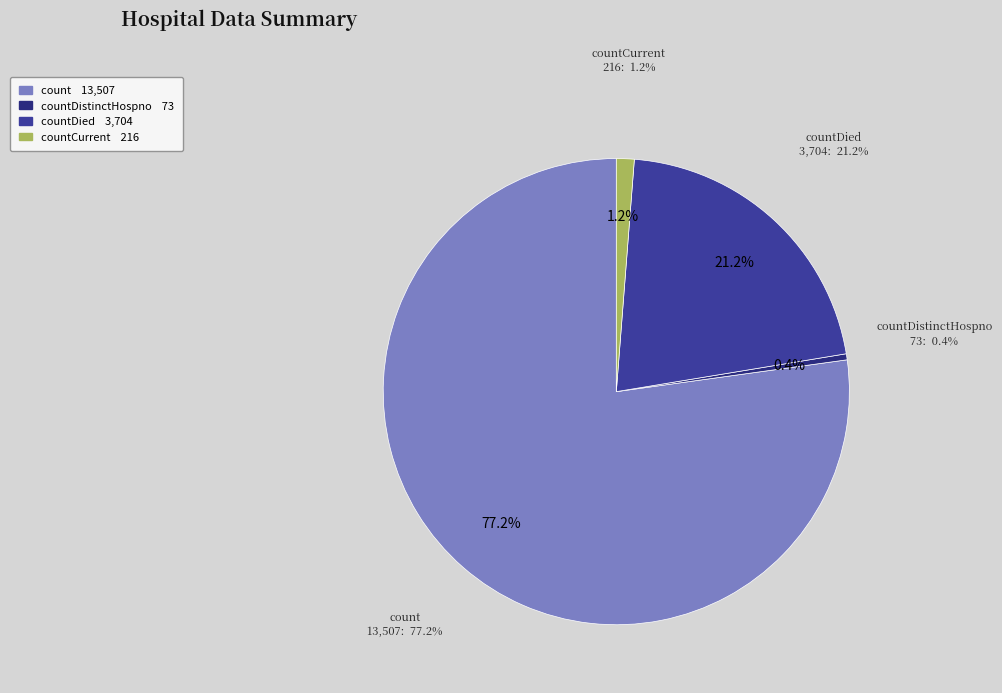

Is there any slice that represents more than half of the pie?

Yes